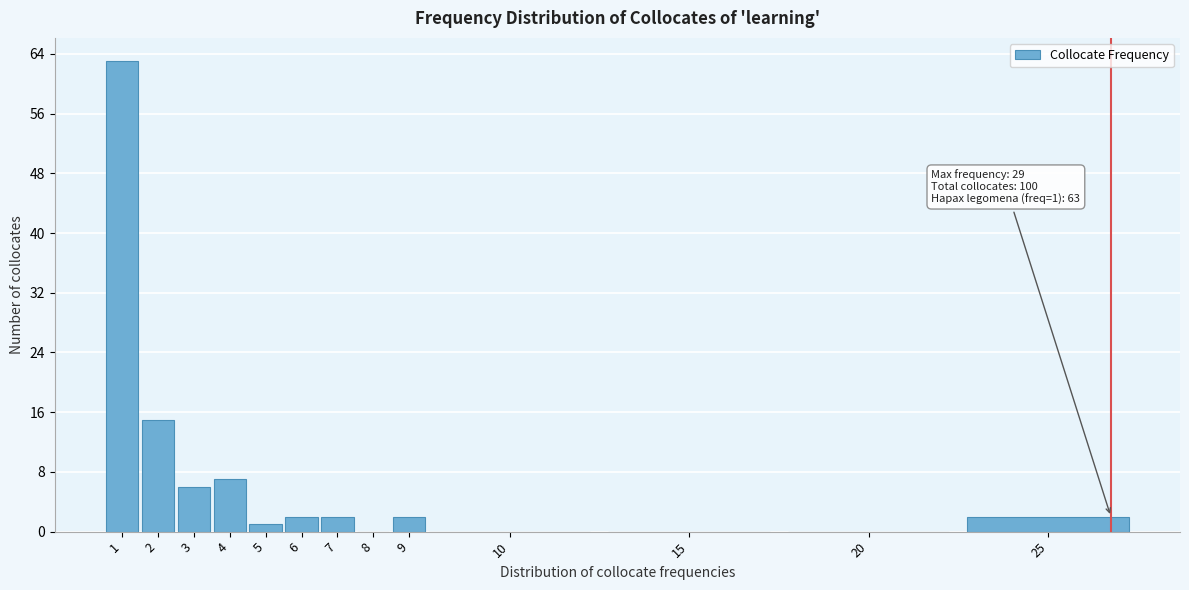

Reading left to right, transcribe all the data shown in this chart.

1=63	2=15	3=6	4=7	5=1	6=2	7=2	8=0	9=2	10=0	15=0	20=0	25=2